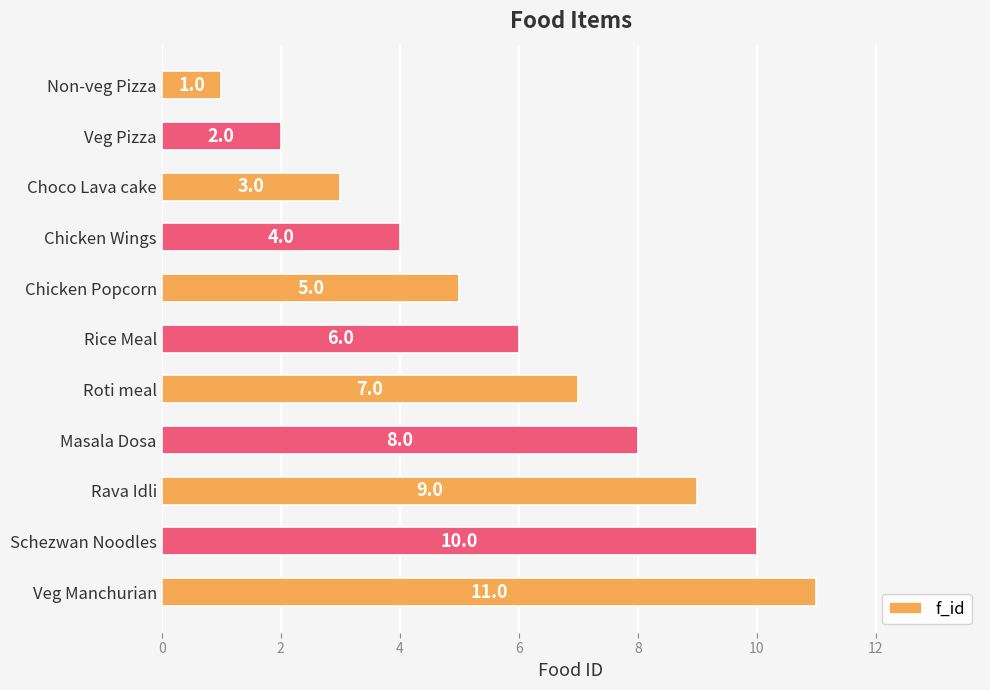

Between Choco Lava cake and Veg Manchurian, which is larger?

Veg Manchurian